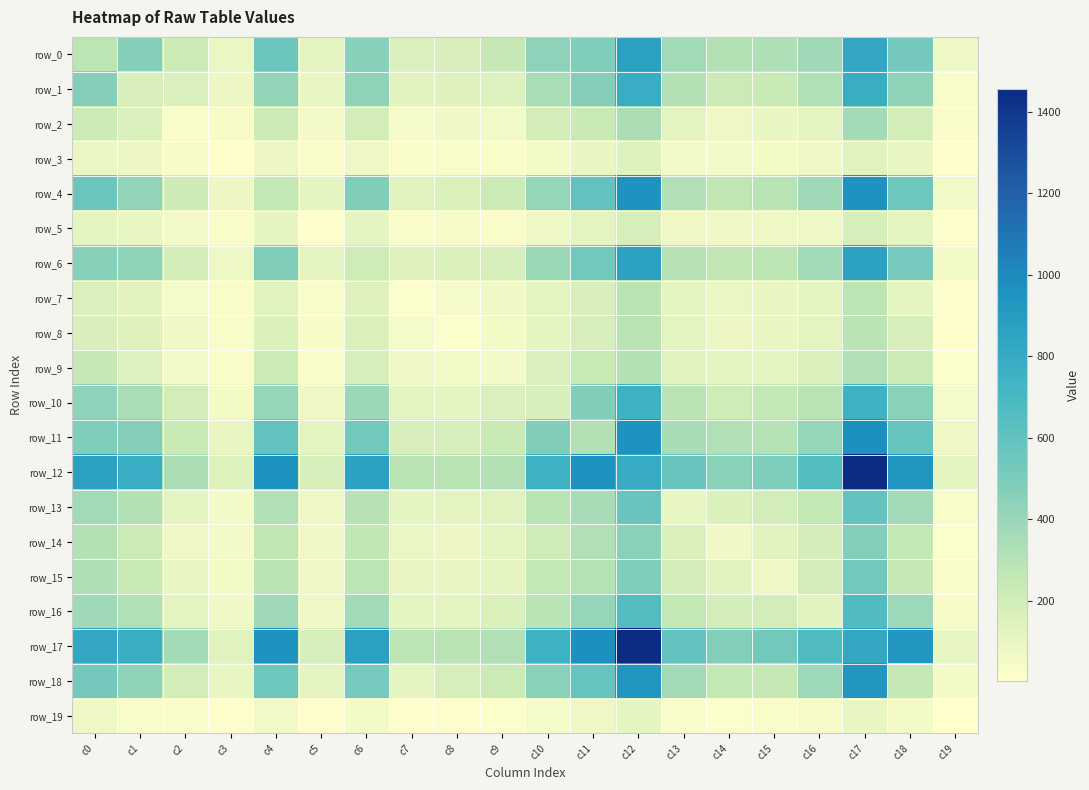

What is the greatest value displayed?

1456